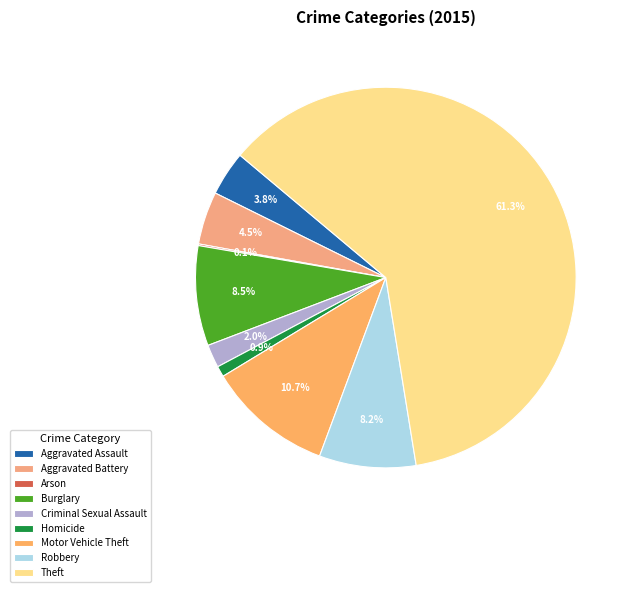

Approximately how many times larger is the value at Criminal Sexual Assault compared to Robbery?

0.2